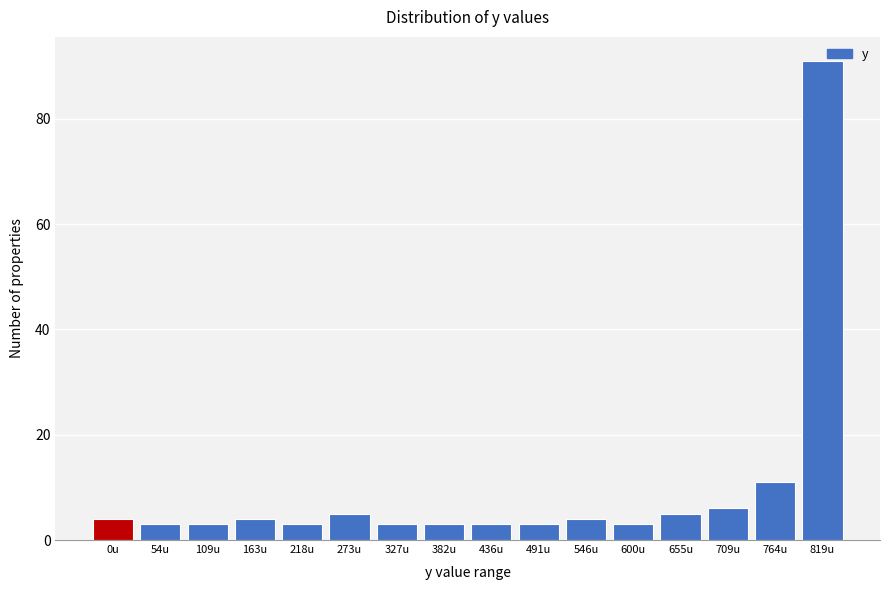

Approximately how many times larger is the value at 819u compared to 382u?

30.3